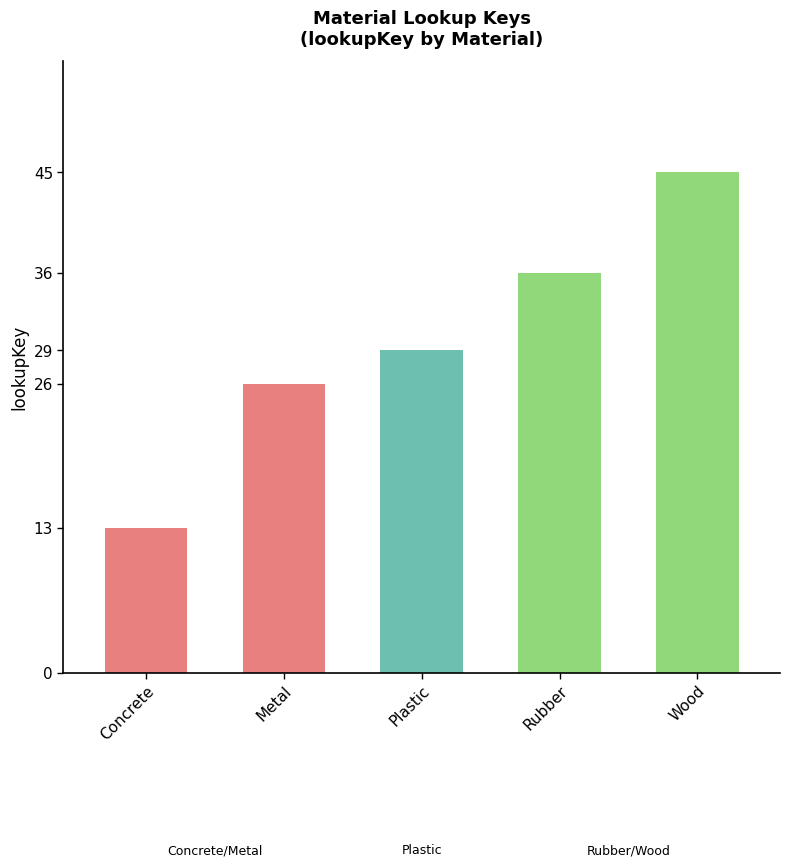

Which category has the highest value across all series?

Wood